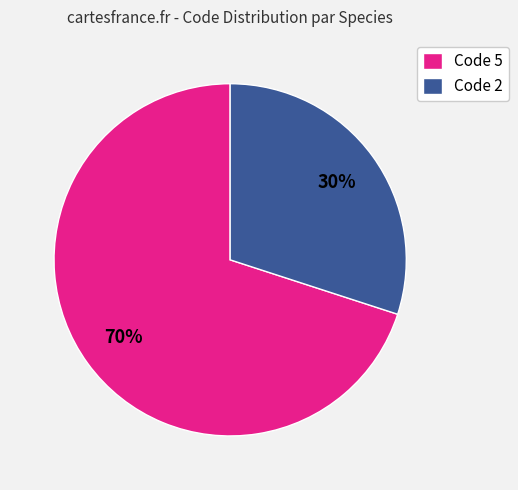

True or false: Code 5 accounts for 70% of the total.

True